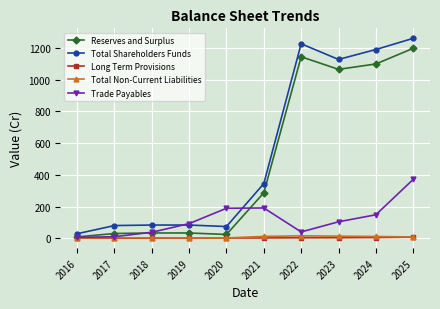

Between 2020 and 2024, which series saw the biggest shift?

Total Shareholders Funds